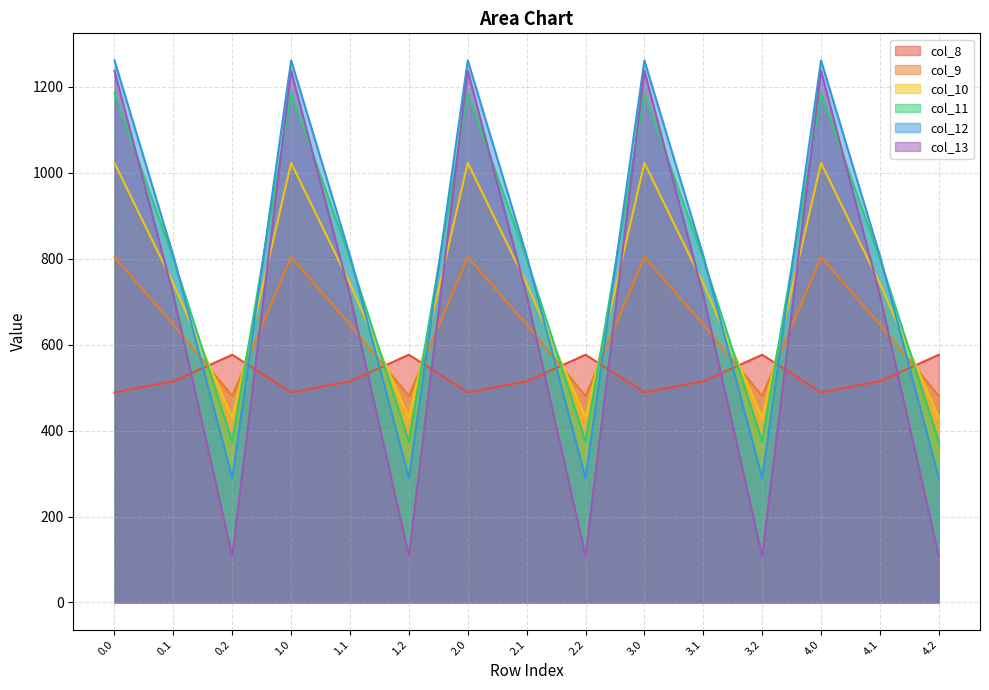

Reading left to right, transcribe all the data shown in this chart.

col_8: 0.0=489.3	0.1=514.8	0.2=576.6	1.0=489.3	1.1=514.8	1.2=576.6	2.0=489.3	2.1=514.8	2.2=576.6	3.0=489.3	3.1=514.8	3.2=576.6	4.0=489.3	4.1=514.8	4.2=576.6
col_9: 0.0=804.0	0.1=646.9	0.2=480.7	1.0=804.0	1.1=646.9	1.2=480.7	2.0=804.0	2.1=646.9	2.2=480.7	3.0=804.0	3.1=646.9	3.2=480.7	4.0=804.0	4.1=646.9	4.2=480.7
col_10: 0.0=1023.2	0.1=742.1	0.2=430.5	1.0=1023.2	1.1=742.1	1.2=430.5	2.0=1023.2	2.1=742.1	2.2=430.5	3.0=1023.2	3.1=742.1	3.2=430.5	4.0=1023.2	4.1=742.1	4.2=430.5
col_11: 0.0=1185.2	0.1=800.2	0.2=374.4	1.0=1185.2	1.1=800.2	1.2=374.4	2.0=1185.2	2.1=800.2	2.2=374.4	3.0=1185.2	3.1=800.2	3.2=374.4	4.0=1185.2	4.1=800.2	4.2=374.4
col_12: 0.0=1261.6	0.1=806.9	0.2=289.5	1.0=1261.6	1.1=806.9	1.2=289.5	2.0=1261.6	2.1=806.9	2.2=289.5	3.0=1261.6	3.1=806.9	3.2=289.5	4.0=1261.6	4.1=806.9	4.2=289.5
col_13: 0.0=1237.4	0.1=715.3	0.2=107.8	1.0=1237.4	1.1=715.3	1.2=107.8	2.0=1237.4	2.1=715.3	2.2=107.8	3.0=1237.4	3.1=715.3	3.2=107.8	4.0=1237.4	4.1=715.3	4.2=107.8